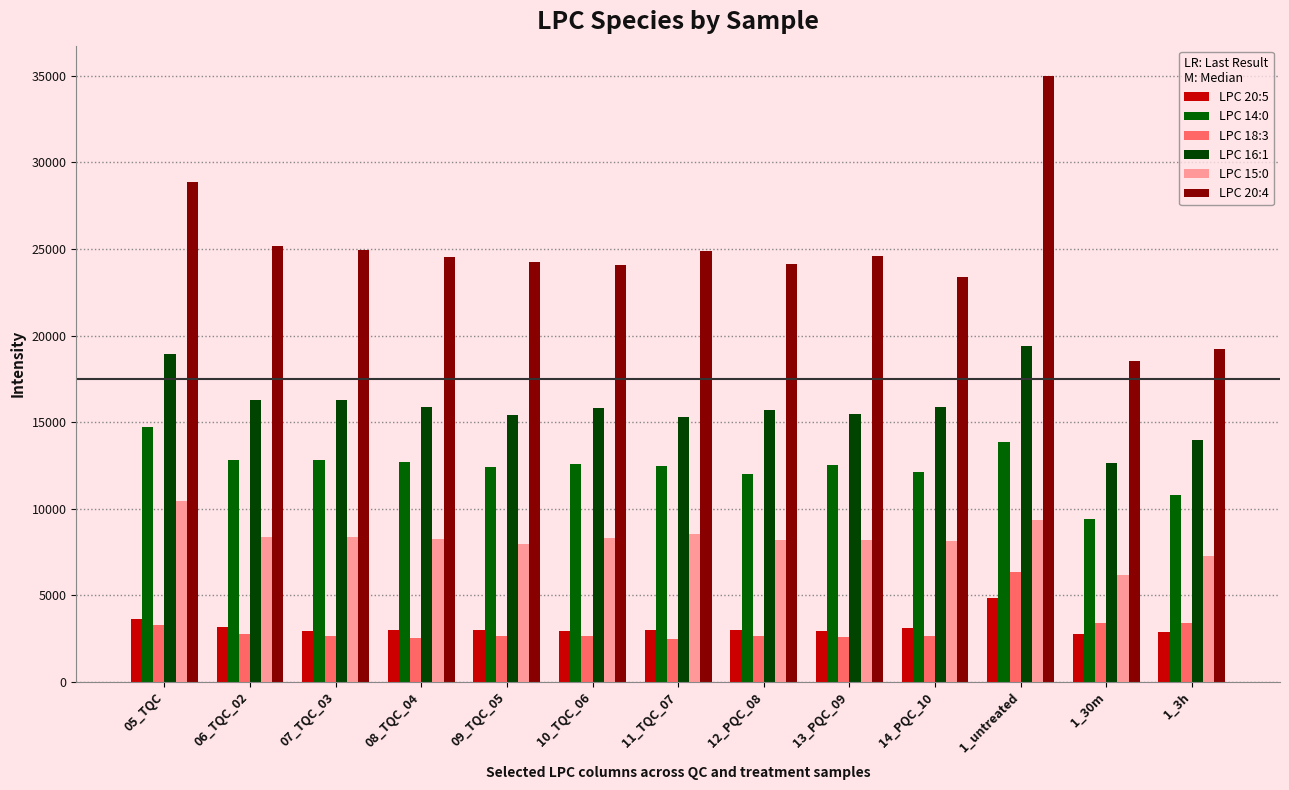

What is the difference between the maximum and second lowest values in the LPC 20:5 series?

1910